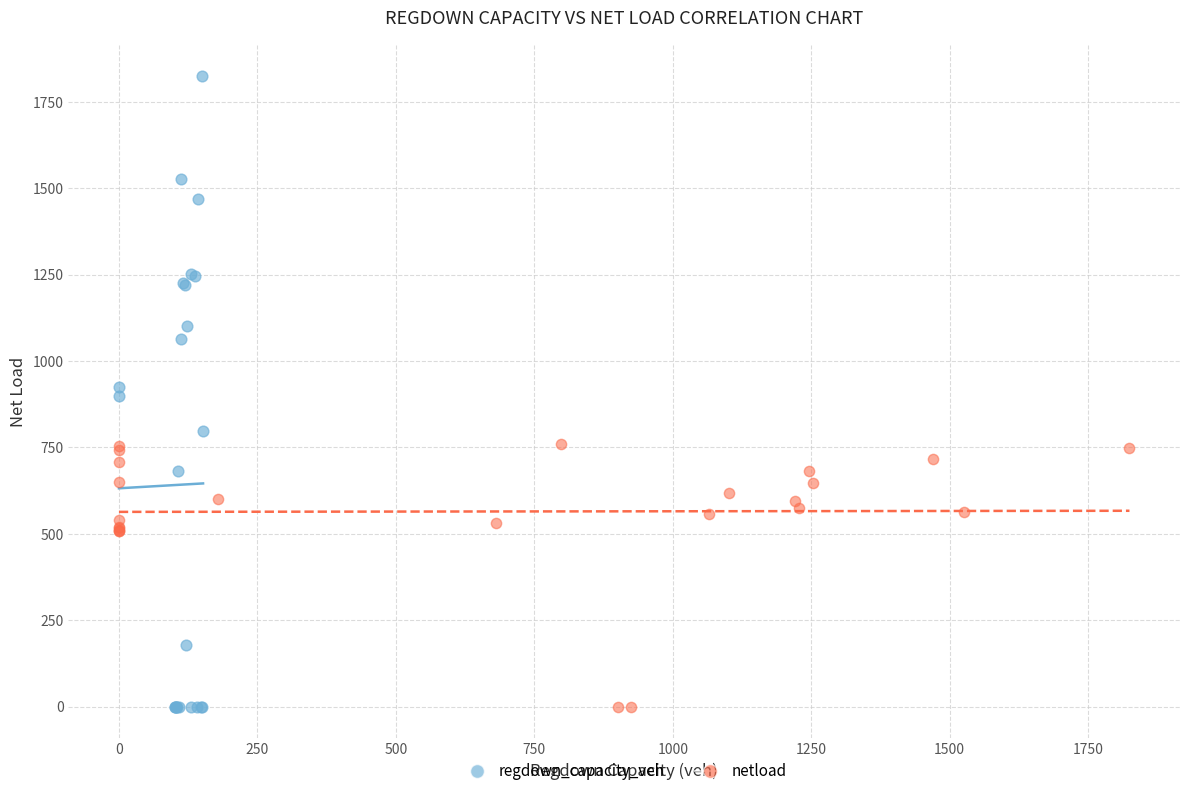

Which series reaches the maximum Y coordinate?

regdown_capacity_veh